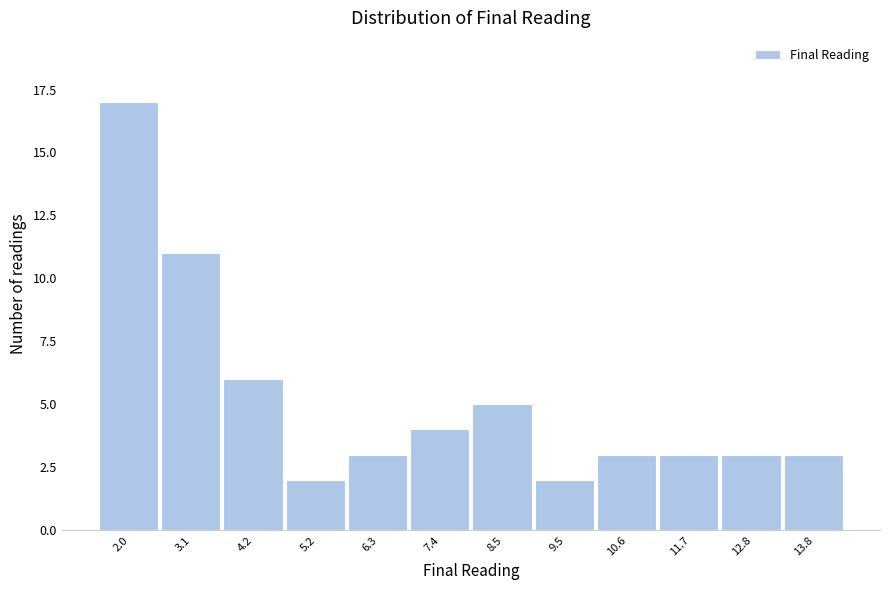

Reading right to left, transcribe all the data shown in this chart.

13.8=3	12.8=3	11.7=3	10.6=3	9.5=2	8.5=5	7.4=4	6.3=3	5.2=2	4.2=6	3.1=11	2.0=17